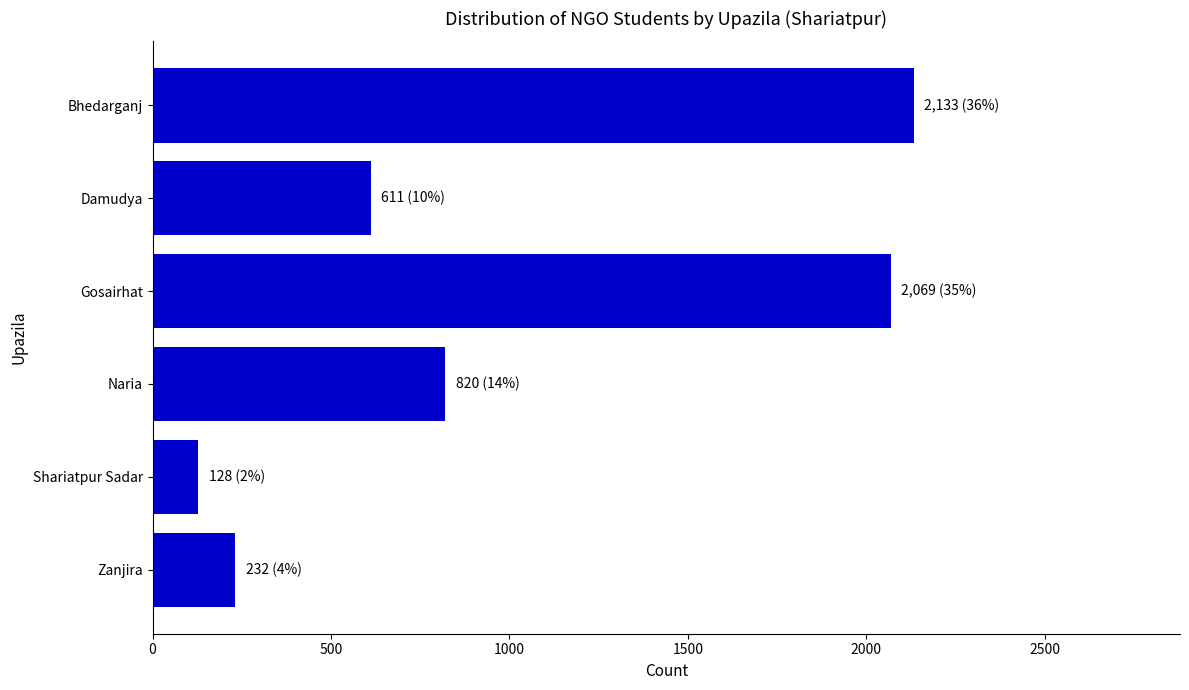

Reading top to bottom, list all the values displayed in this chart.

2133	611	2069	820	128	232